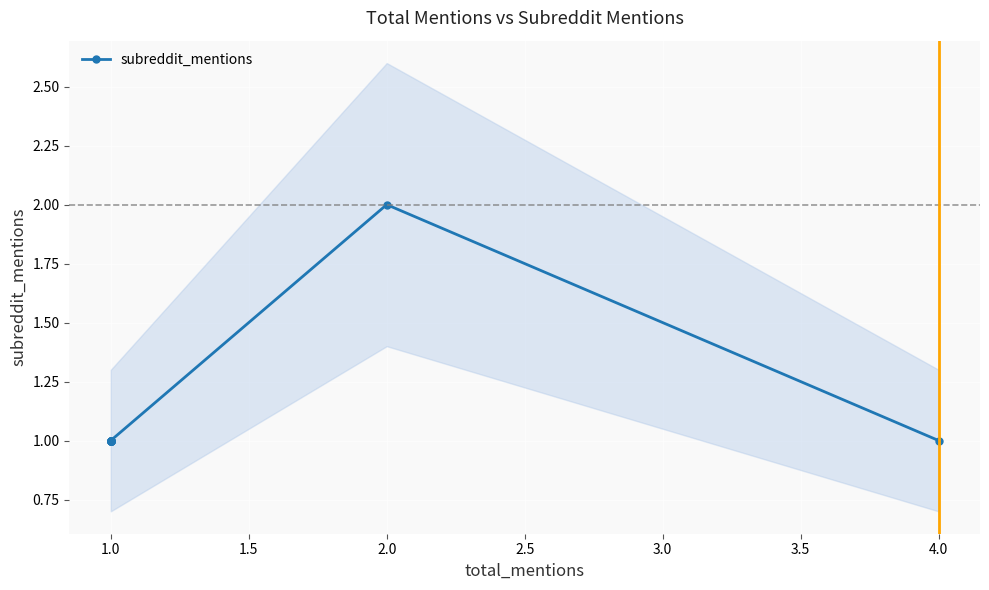

Does the chart display data point markers on the line(s)?

Yes